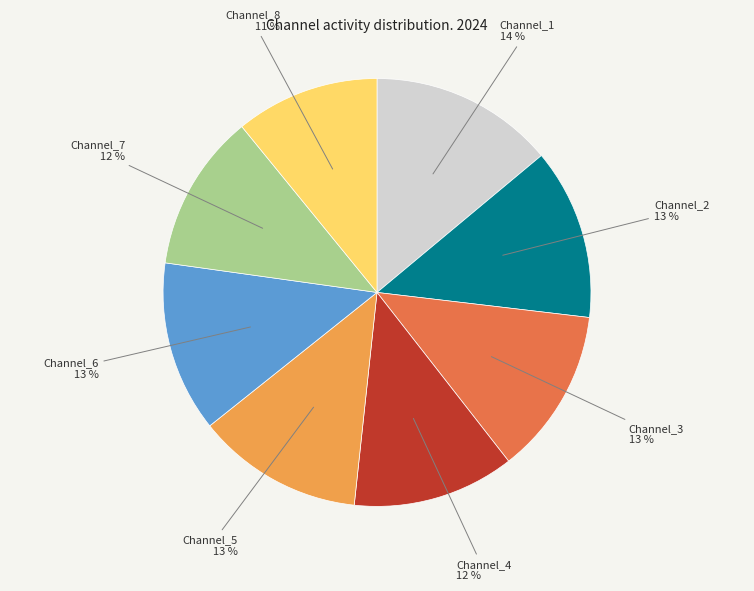

To the nearest percent, what is the difference between the largest and smallest slice percentages?

3%